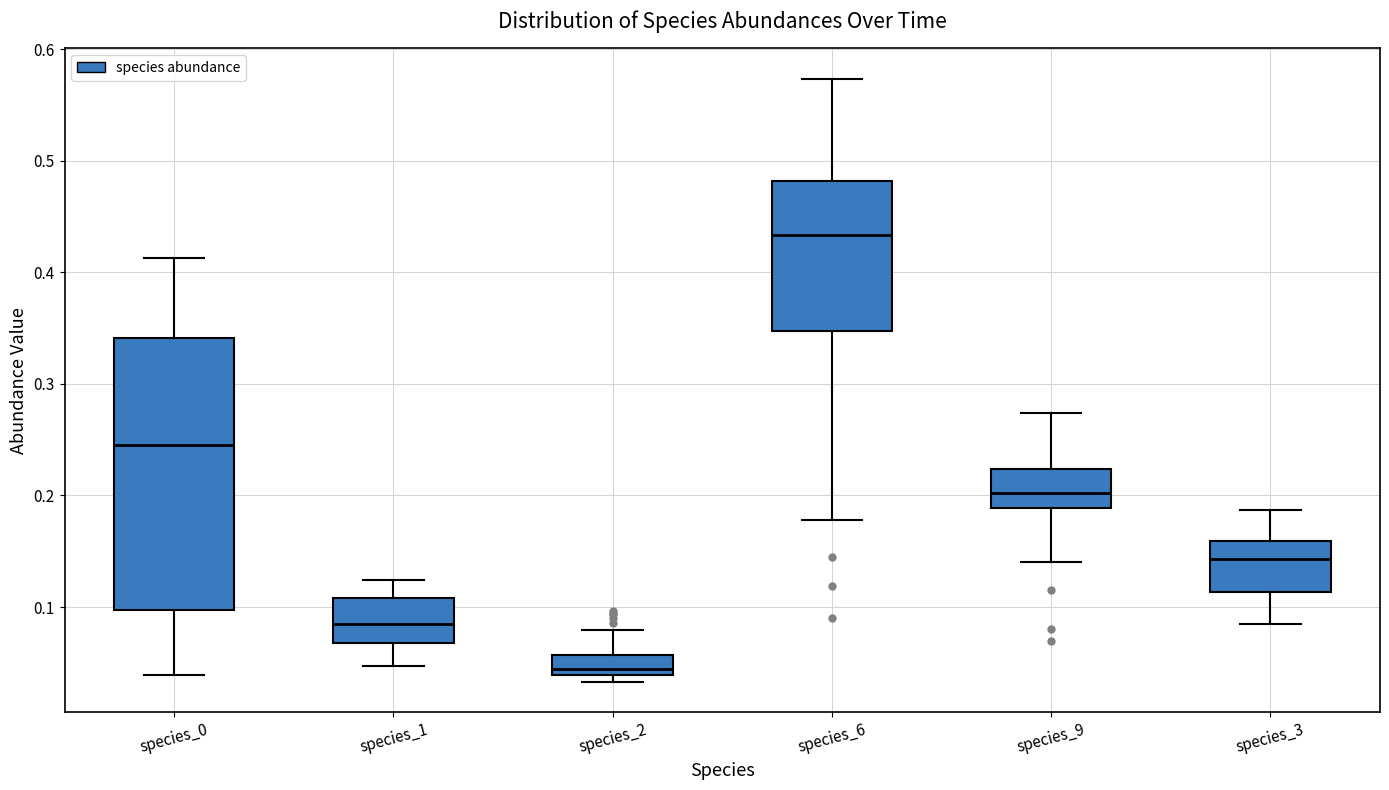

Reading left to right, read every box against the y-axis: the position of its median line, the range the box covers, and the ends of its whiskers. The values are not printed on the chart, so give them approximately, as read against the axis.

species_0: median 0.24, box 0.10 to 0.34, whiskers 0.04 to 0.41
species_1: median 0.08, box 0.07 to 0.11, whiskers 0.05 to 0.12
species_2: median 0.04 (just above the box's lower edge), box 0.04 to 0.06, whiskers 0.03 to 0.08
species_6: median 0.43, box 0.35 to 0.48, whiskers 0.18 to 0.57
species_9: median 0.20, box 0.19 to 0.22, whiskers 0.14 to 0.27
species_3: median 0.14, box 0.11 to 0.16, whiskers 0.09 to 0.19